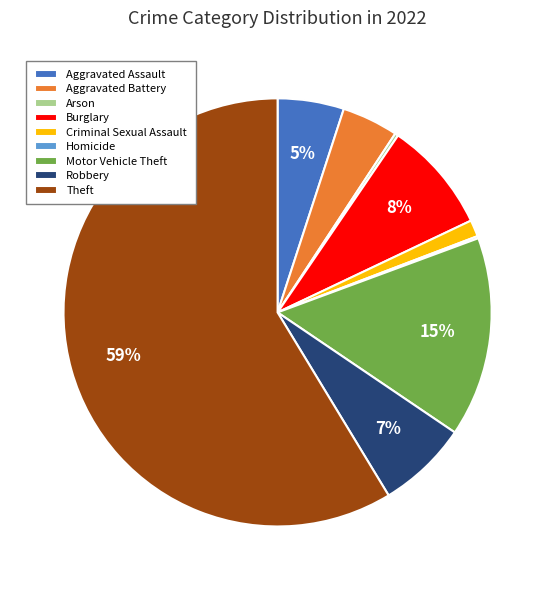

Is Motor Vehicle Theft the majority of the pie?

No